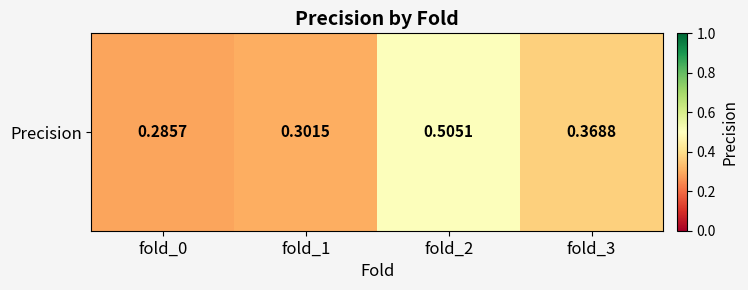

Between fold_1 and fold_3, which is larger?

fold_3